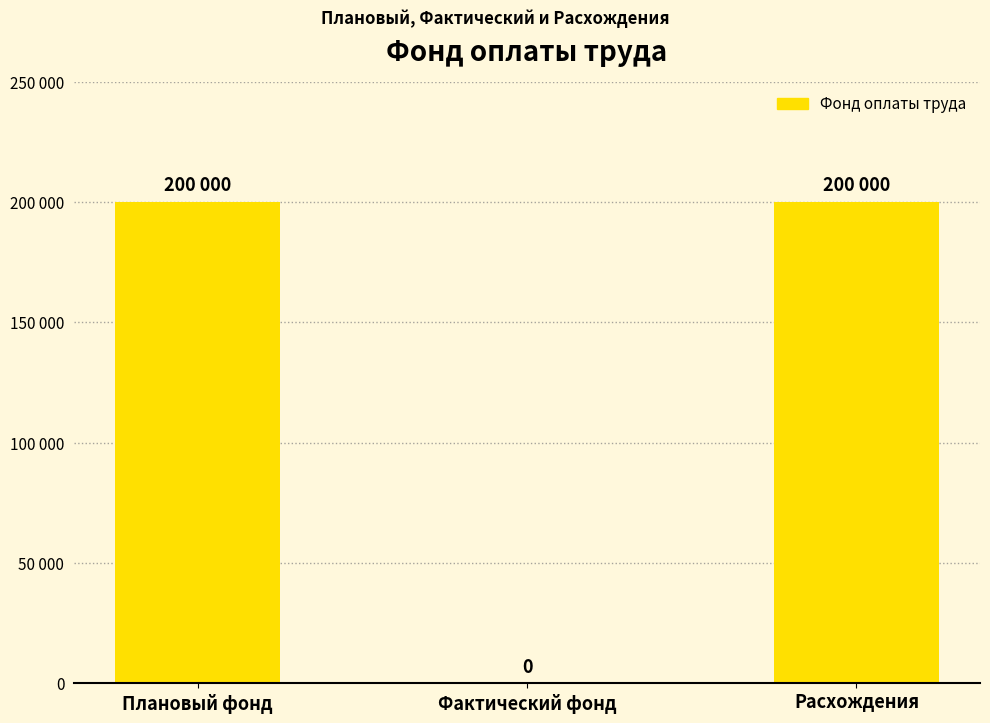

What is the change in value from Фактический фонд to Расхождения?

+200000